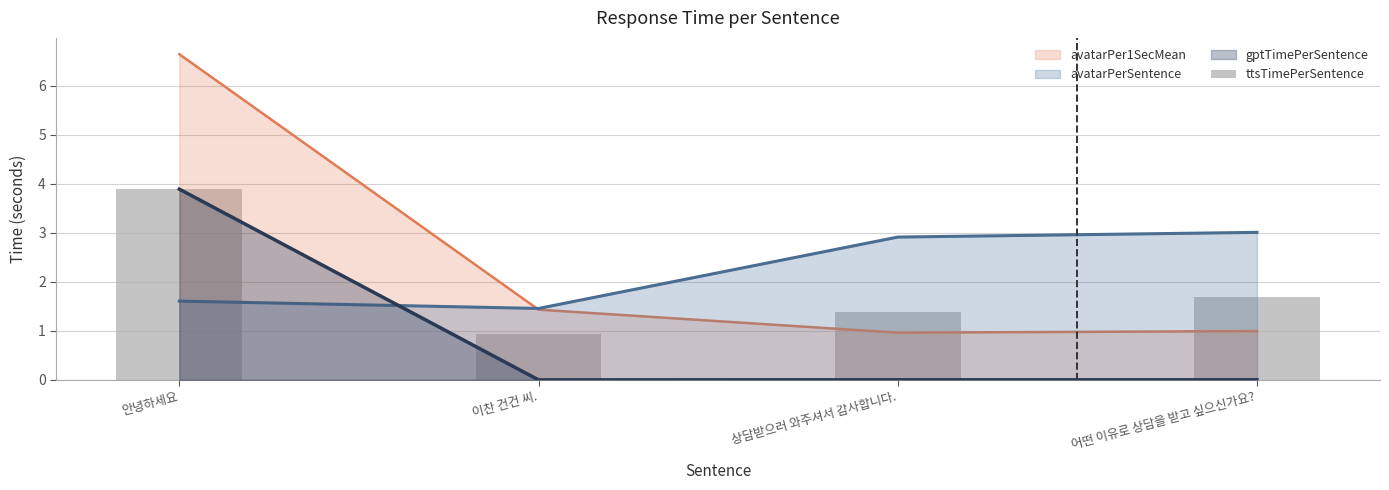

At which category does the chart reach its minimum across all series?

이찬 건건 씨.